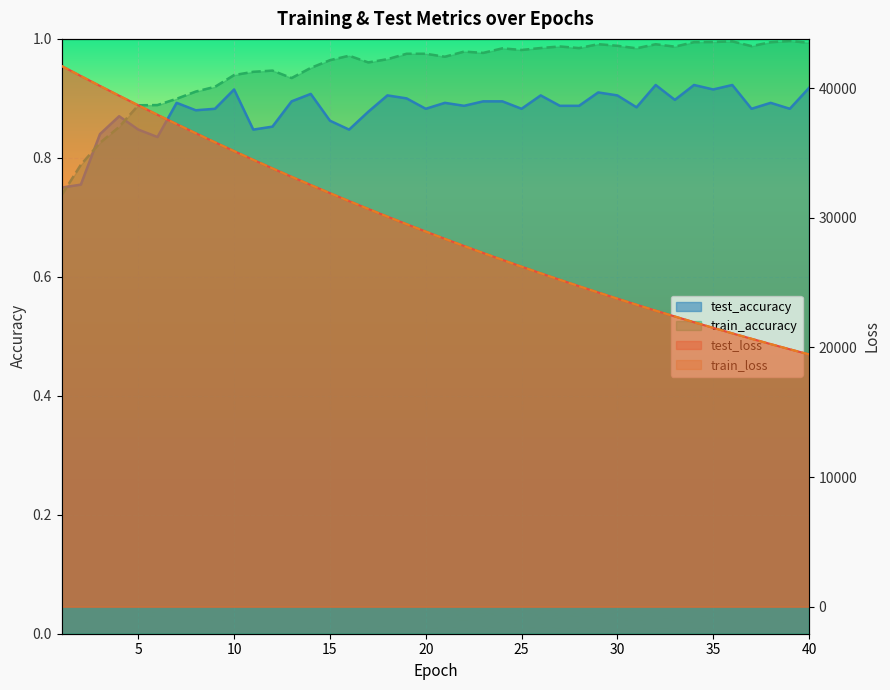

At which label does train_loss first exceed 28929?

1